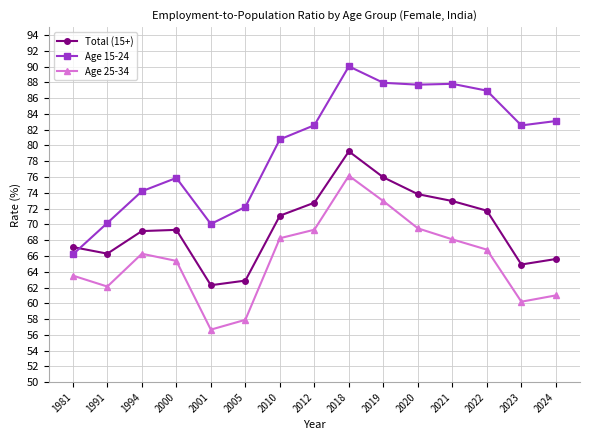

What is the value of the Age 15-24 point at the 12th from the left?

87.8